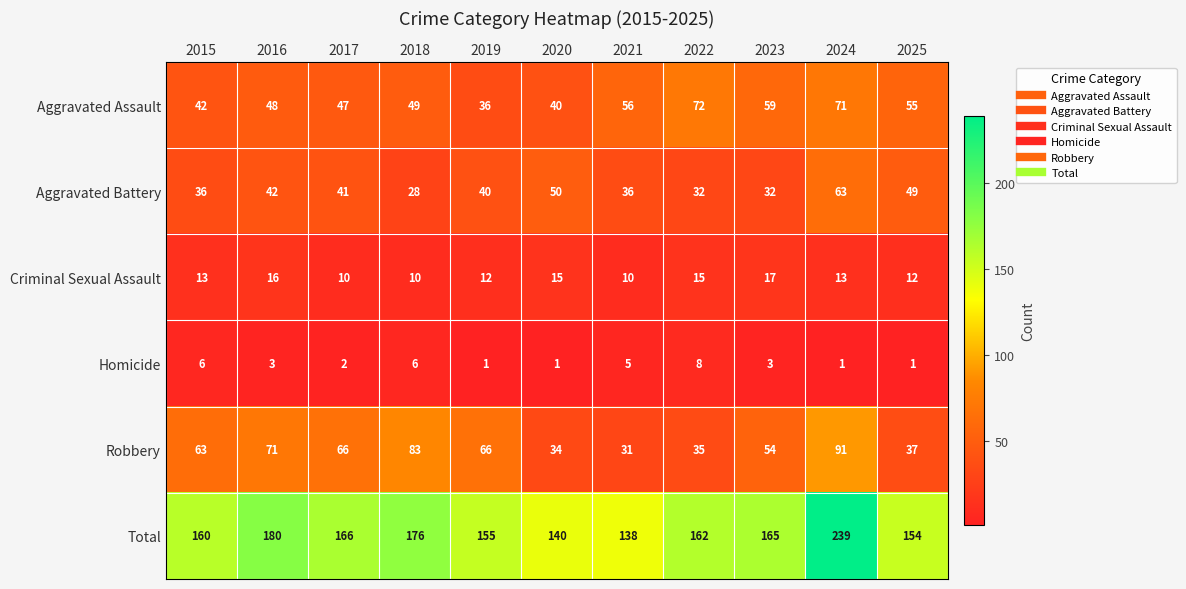

Rank the categories by Aggravated Assault value from lowest to highest.

2019, 2020, 2015, 2017, 2016, 2018, 2025, 2021, 2023, 2024, 2022